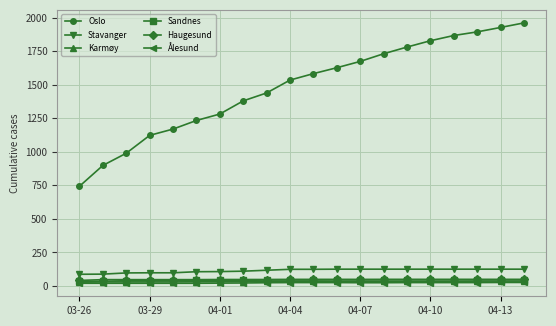

True or false: Haugesund and Ålesund cross at least once.

False